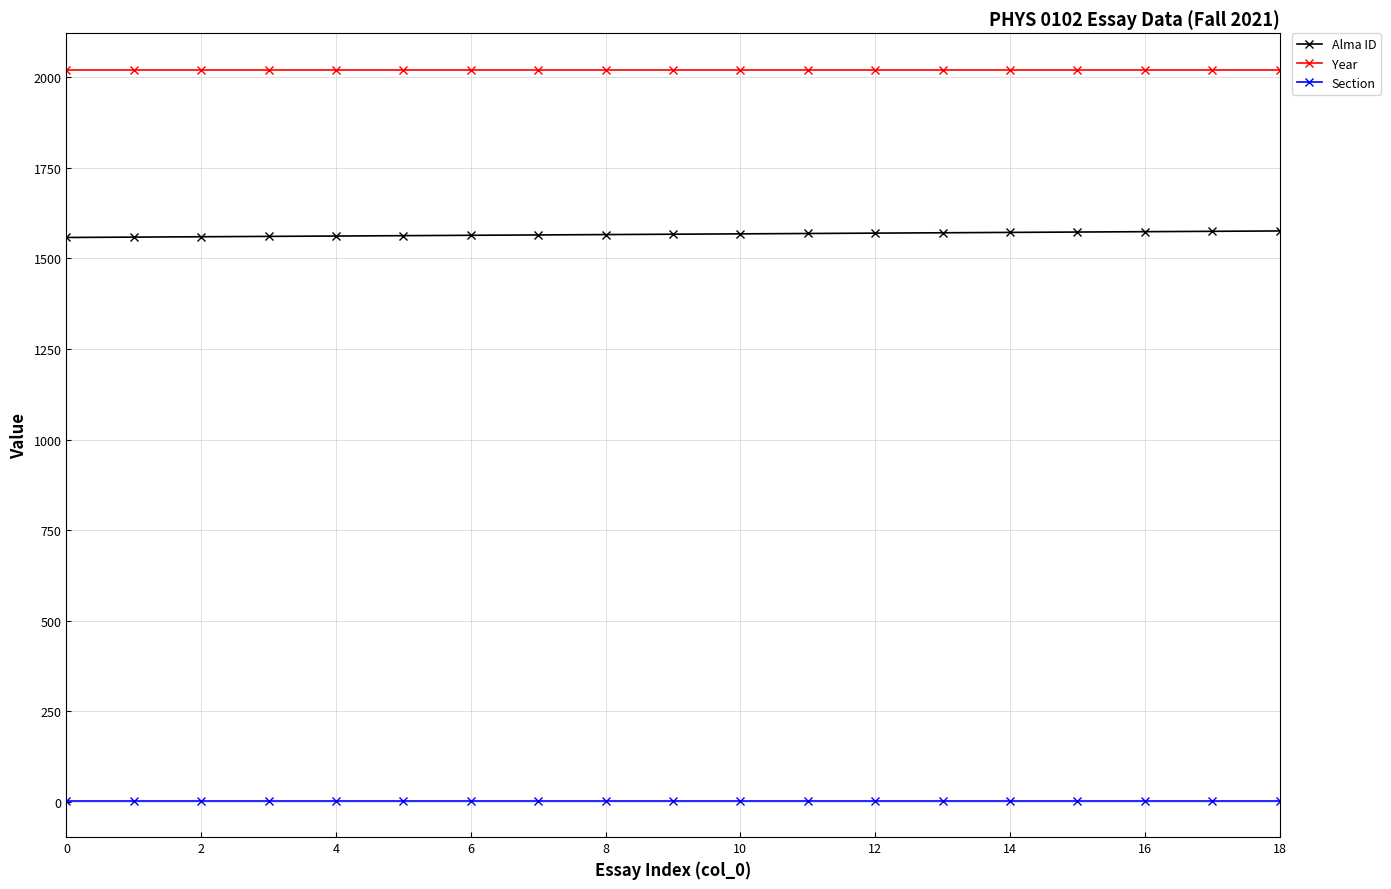

What are all the series names shown in the legend?

Alma ID, Year, Section